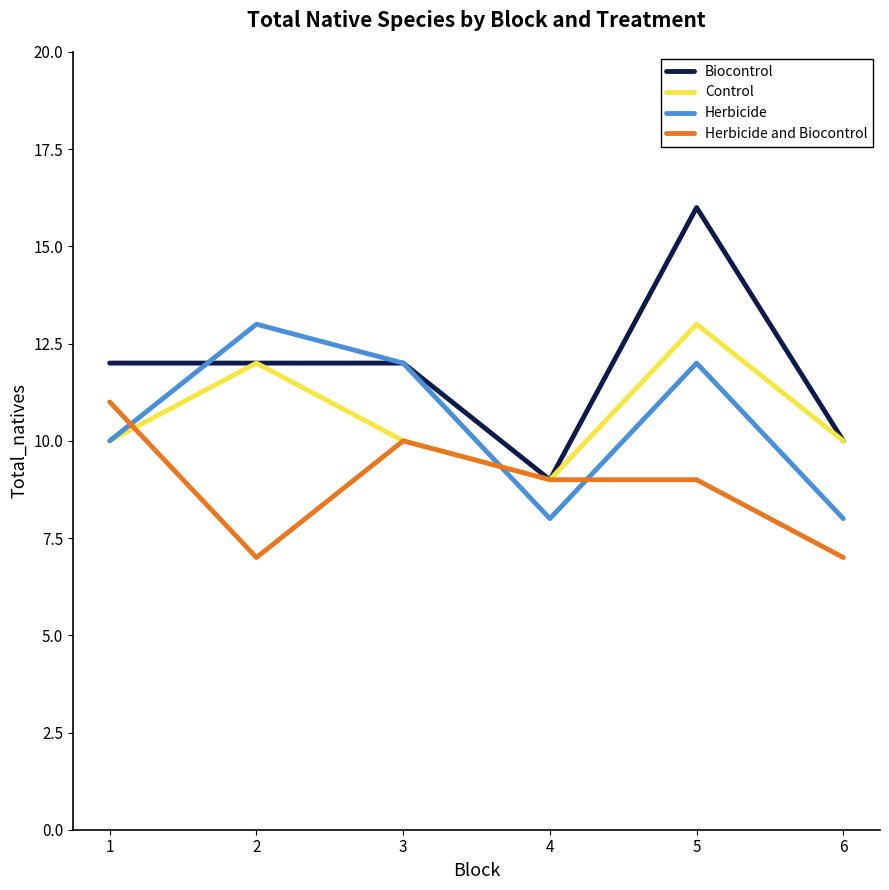

Count the number of categories in the chart.

6